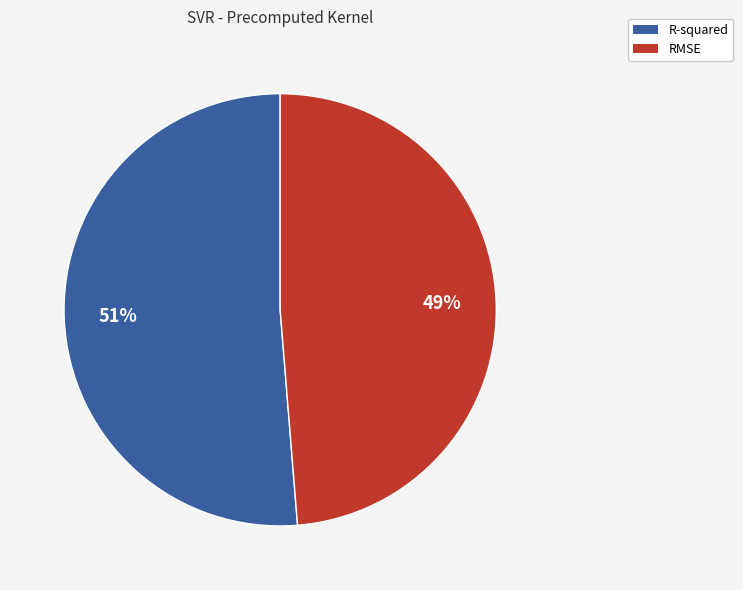

The RMSE slice represents 37% of the pie. True or false?

False